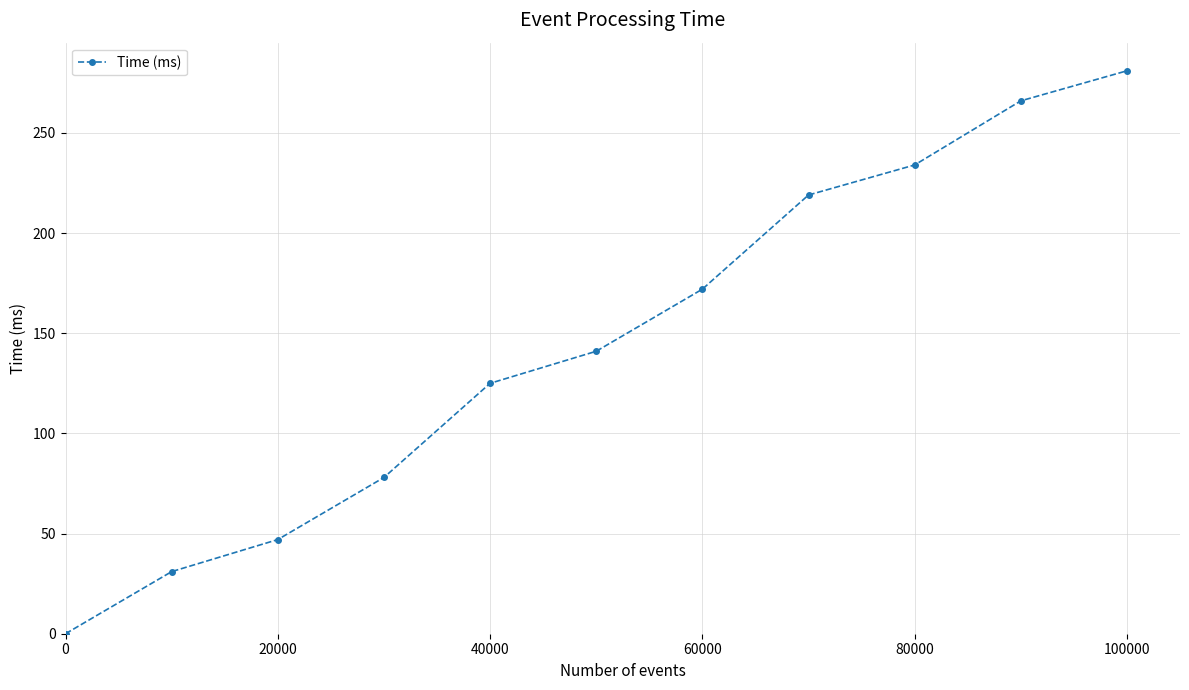

Reading left to right, extract all data points from this chart.

0	31	47	78	125	141	172	219	234	266	281